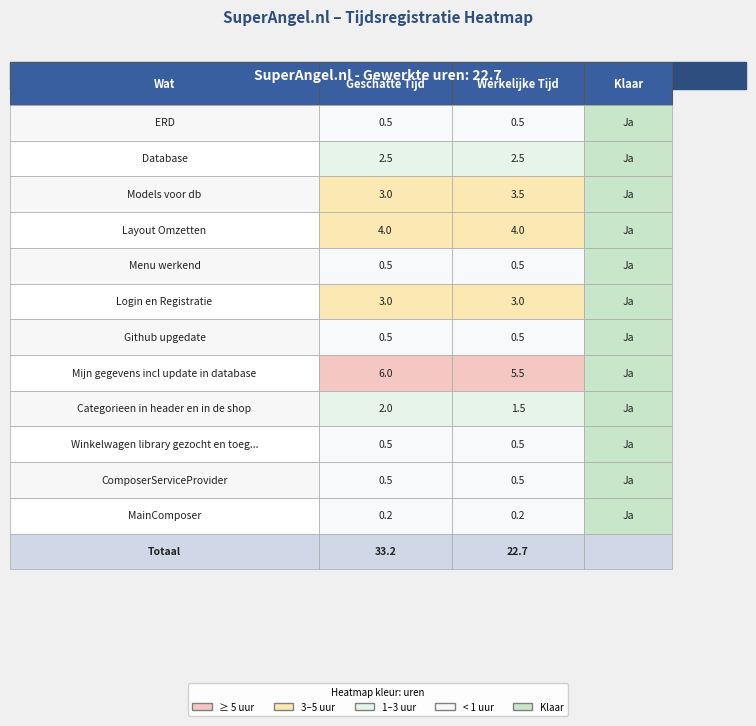

Reading left to right, transcribe all the data shown in this chart.

ERD: geschatte tijd=0.5	werkelijke tijd=0.5
Database: geschatte tijd=2.5	werkelijke tijd=2.5
Models voor db: geschatte tijd=3.0	werkelijke tijd=3.5
Layout Omzetten: geschatte tijd=4.0	werkelijke tijd=4.0
Menu werkend: geschatte tijd=0.5	werkelijke tijd=0.5
Login en Registratie: geschatte tijd=3.0	werkelijke tijd=3.0
Github upgedate: geschatte tijd=0.5	werkelijke tijd=0.5
Mijn gegevens incl update in database: geschatte tijd=6.0	werkelijke tijd=5.5
Categorieen in header en in de shop: geschatte tijd=2.0	werkelijke tijd=1.5
Winkelwagen library gezocht en toegevoegd: geschatte tijd=0.5	werkelijke tijd=0.5
ComposerServiceProvider: geschatte tijd=0.5	werkelijke tijd=0.5
MainComposer: geschatte tijd=0.2	werkelijke tijd=0.2